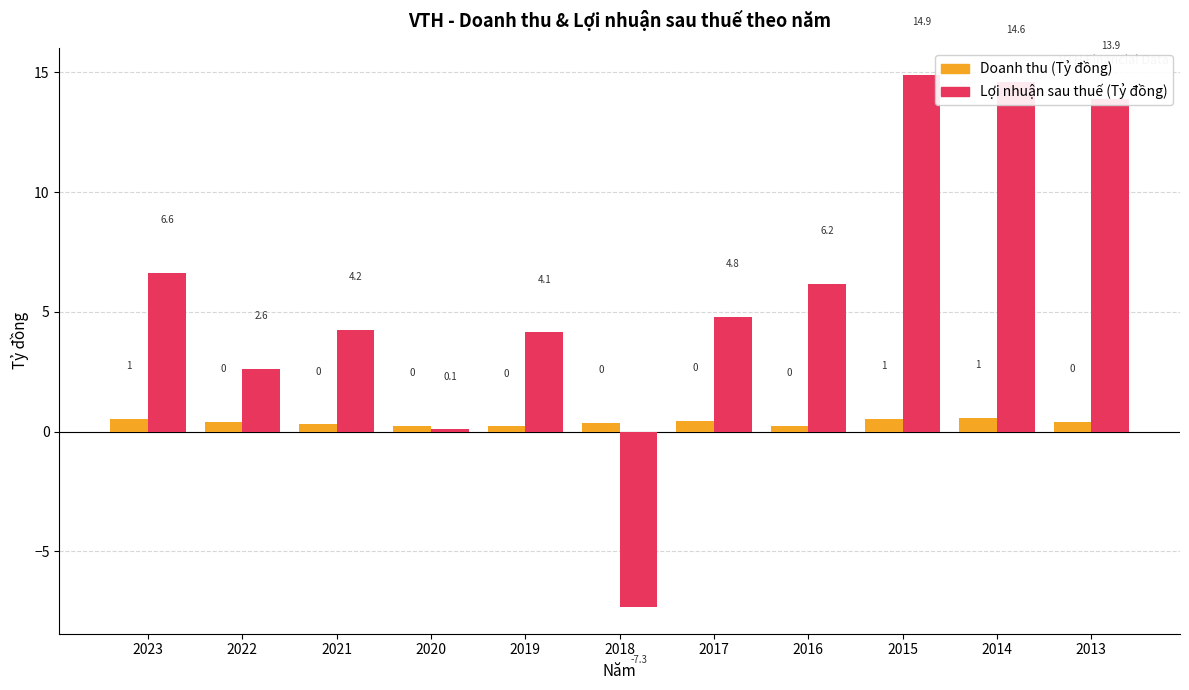

List the series in order of their peak value, lowest first.

Doanh thu (Tỷ đồng), Lợi nhuận sau thuế (Tỷ đồng)